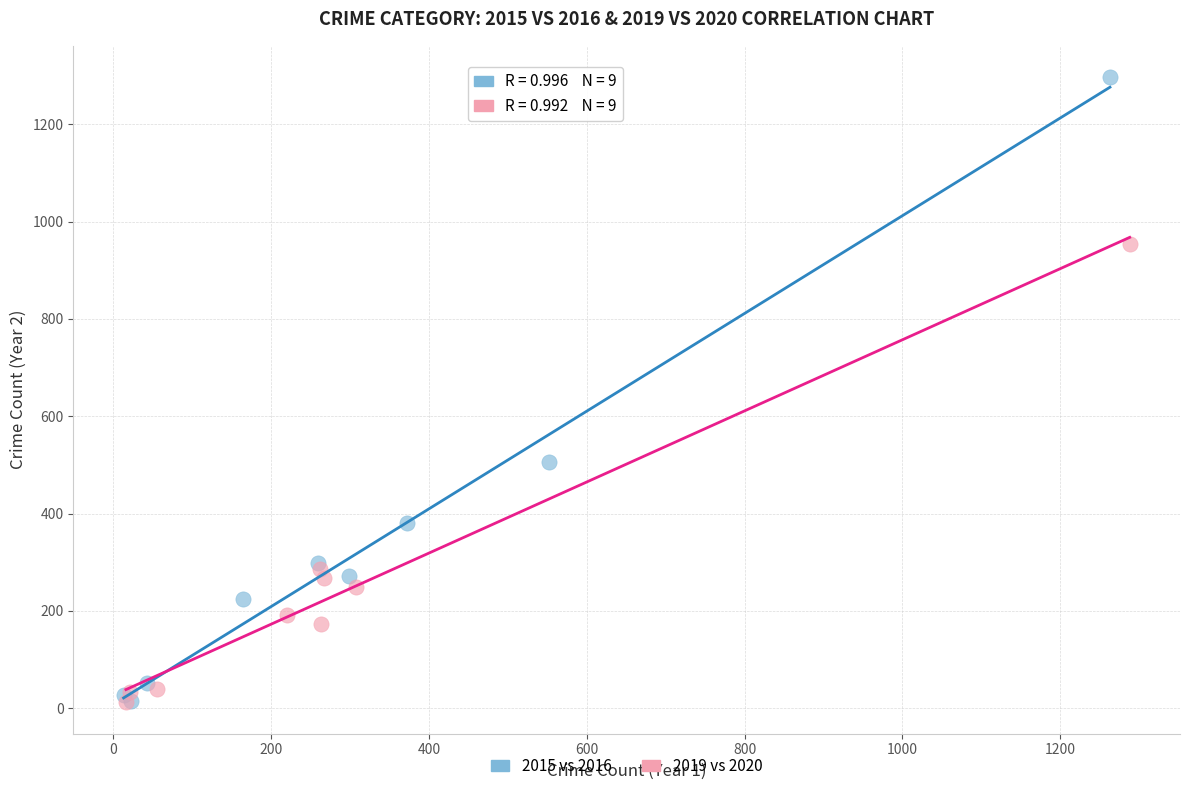

Which series reaches the maximum Y coordinate?

2015 vs 2016